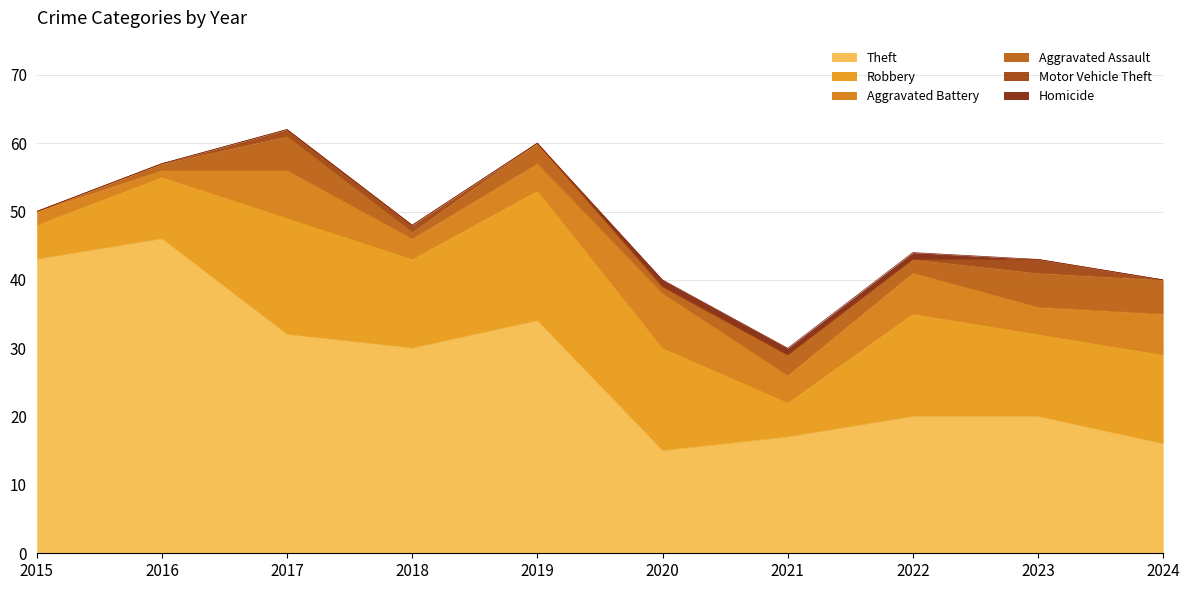

What is the difference between the Robbery values at 2020 and 2019?

4